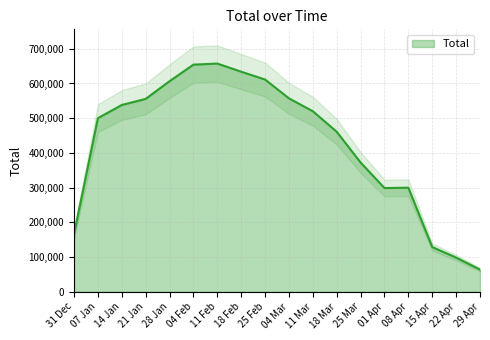

List the labels in order of value, smallest first.

29 Apr, 22 Apr, 15 Apr, 31 Dec, 01 Apr, 08 Apr, 25 Mar, 18 Mar, 07 Jan, 11 Mar, 14 Jan, 21 Jan, 04 Mar, 28 Jan, 25 Feb, 18 Feb, 04 Feb, 11 Feb